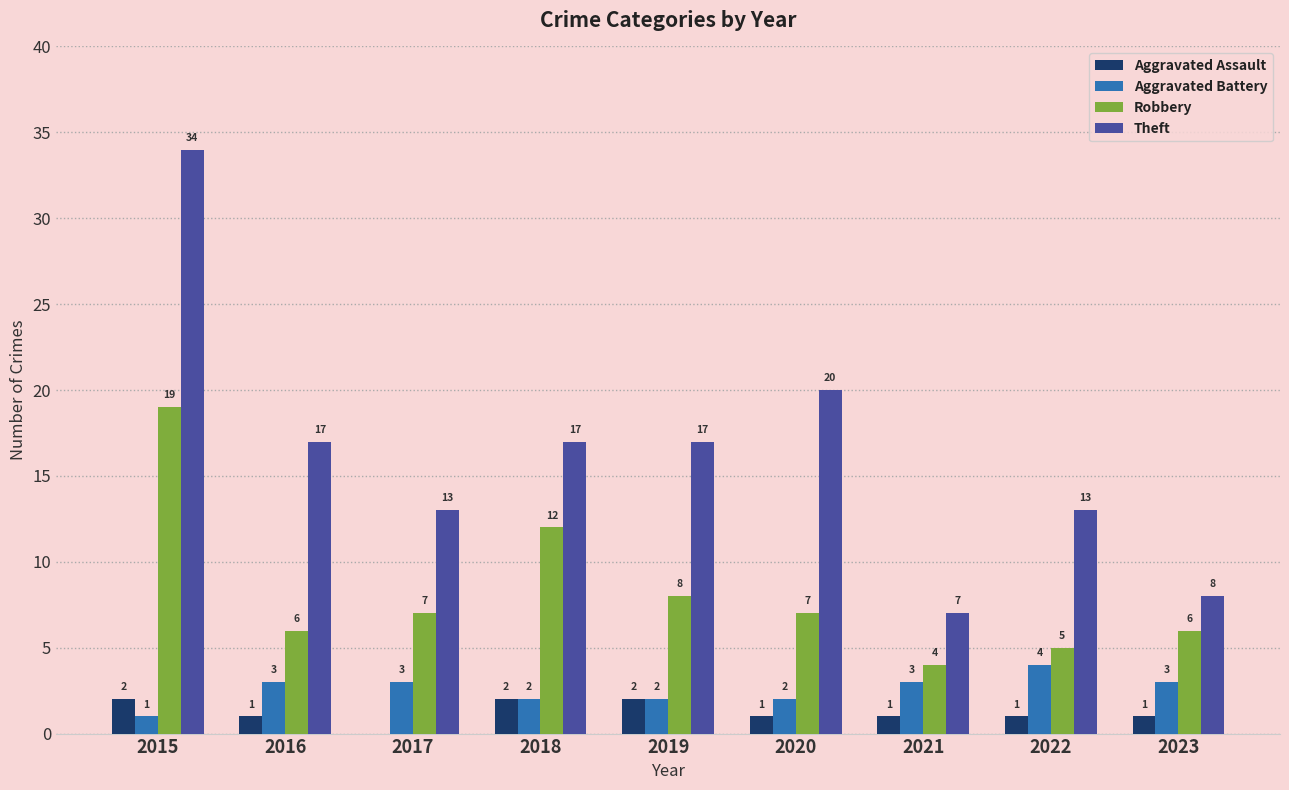

At which category is the sum across all series the highest?

2015